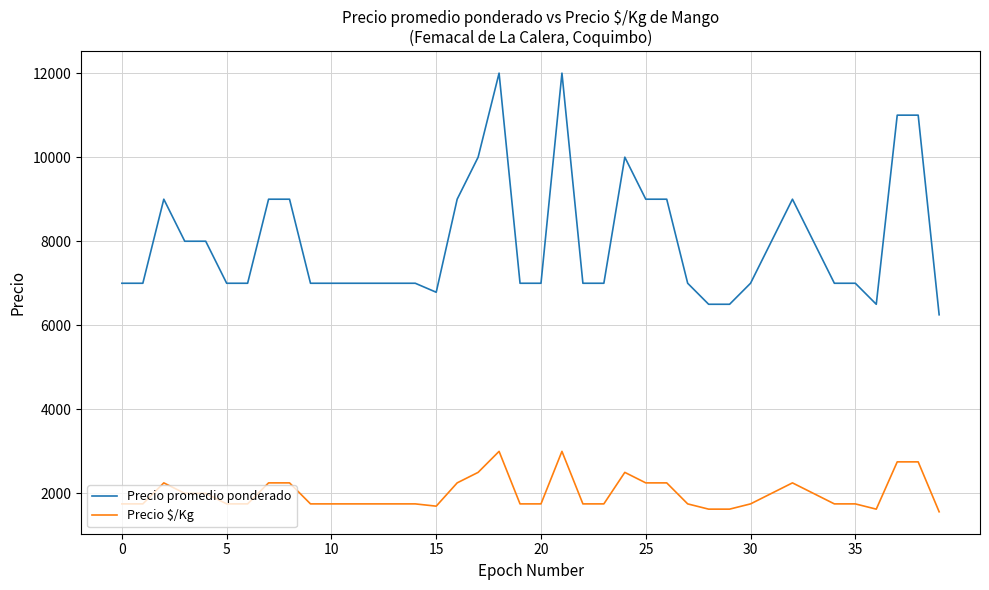

What is the highest value of the Precio $/Kg series?

3000